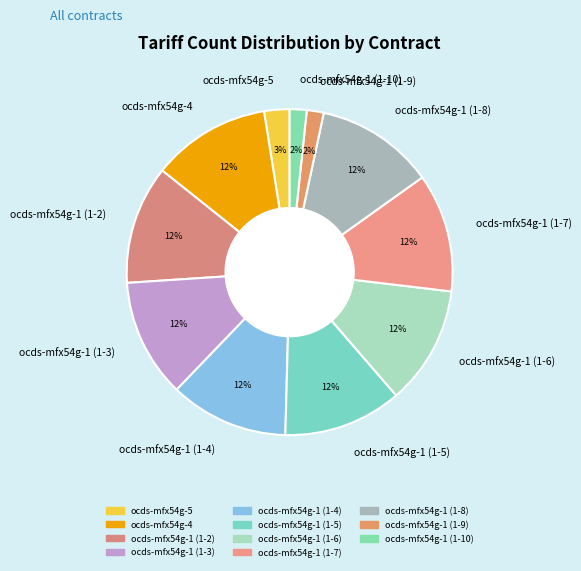

To the nearest percent, what portion does ocds-mfx54g-5 represent?

3%